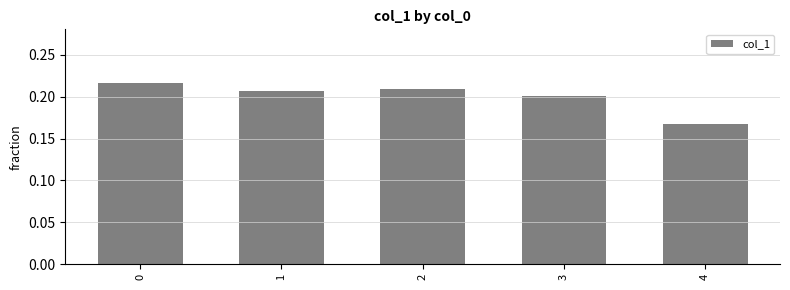

Which label corresponds to the smallest value in the chart?

4